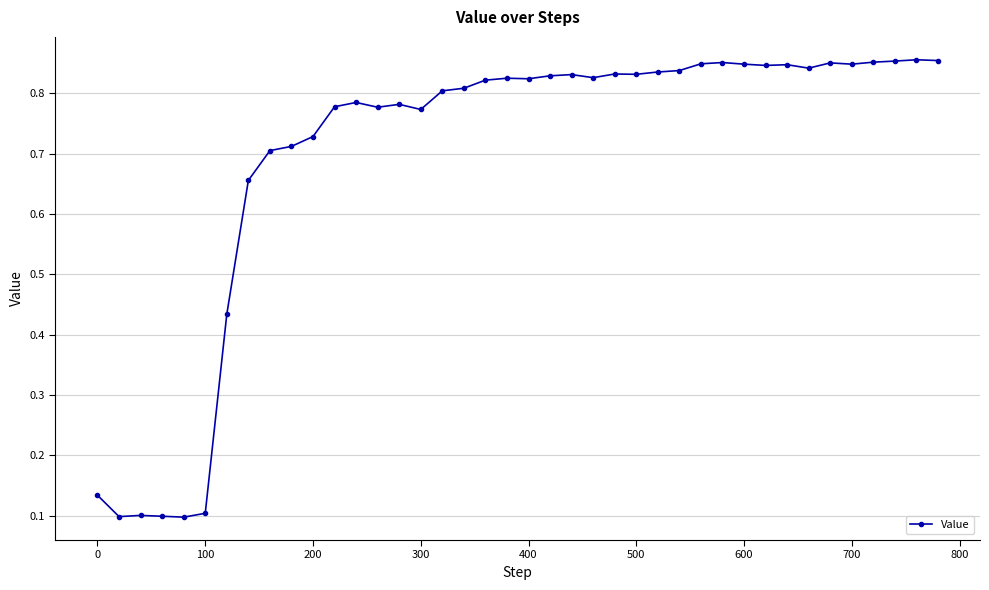

Is this an area chart (filled region under the line)?

No